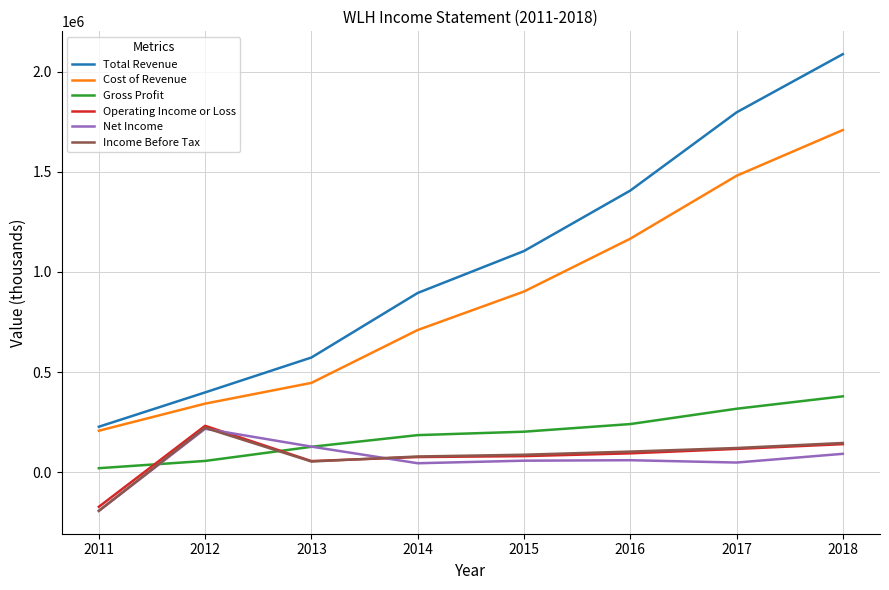

The value of Net Income at 2013 is 127600. True or false?

True